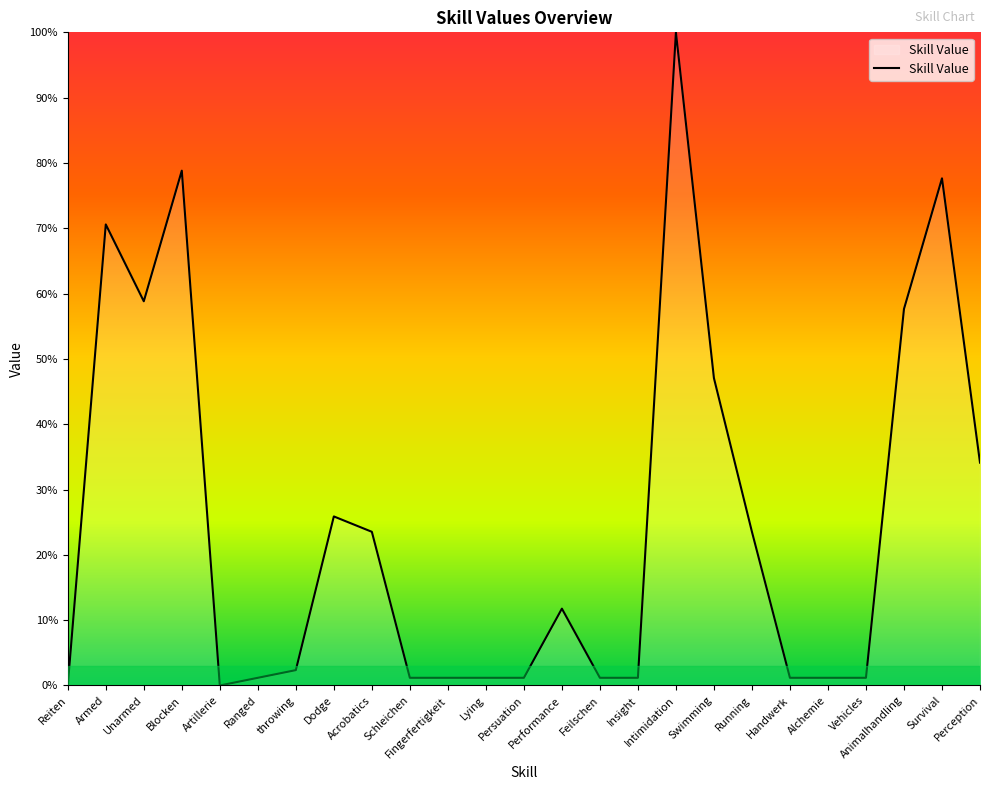

Does the chart display data point markers on the line(s)?

No